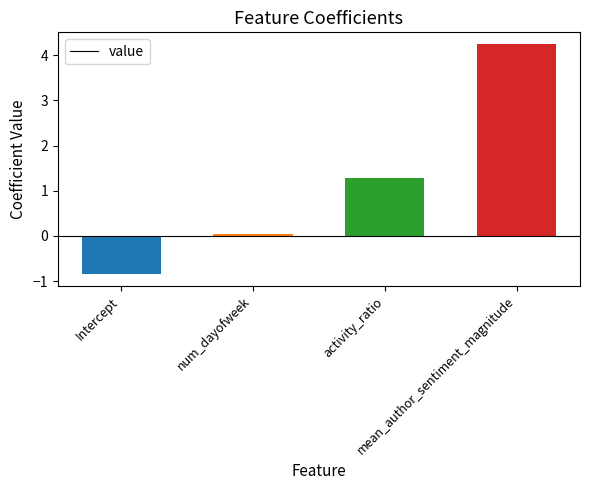

What is the ratio of the value at mean_author_sentiment_magnitude to the value at activity_ratio?

3.3